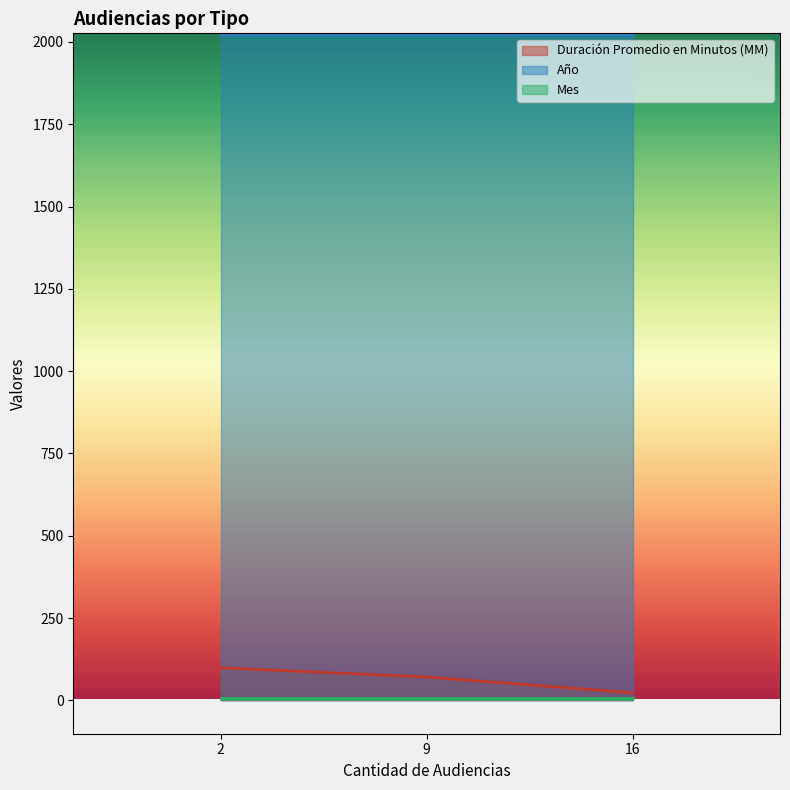

What is the maximum value for Año?

2021